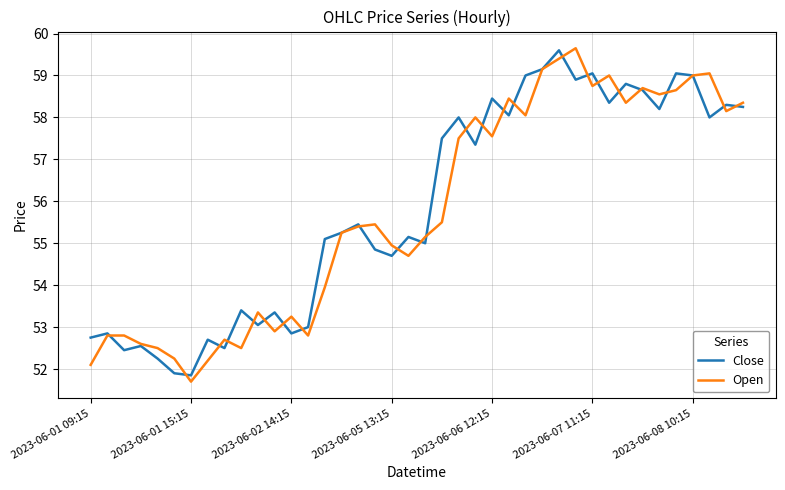

What is the maximum value shown in the chart?

59.7